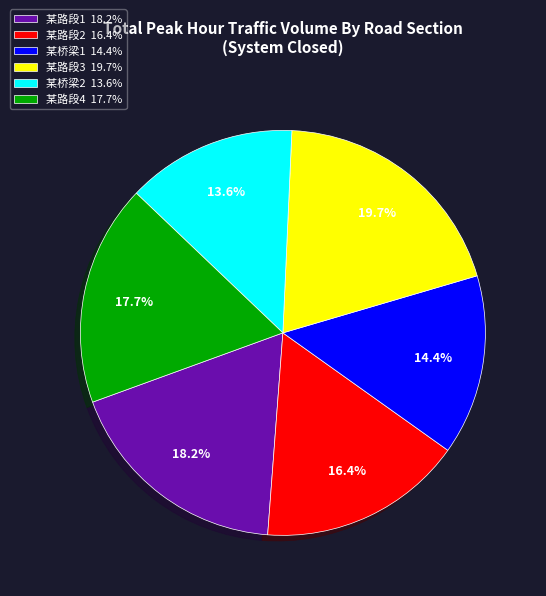

Does 某路段2 account for over 50% of the chart?

No